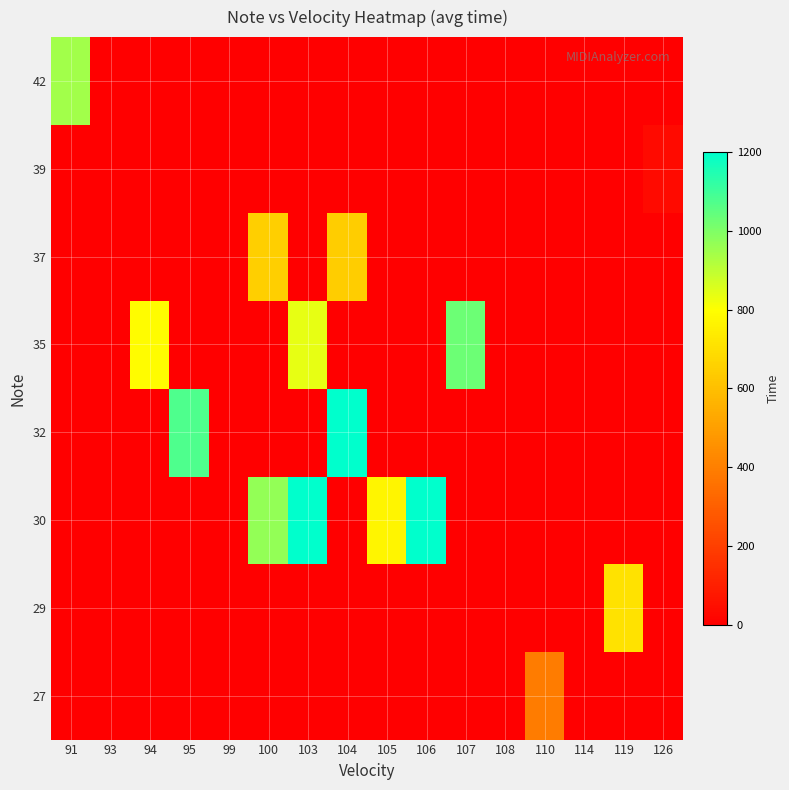

Which has a higher value, 94 or 105?

94